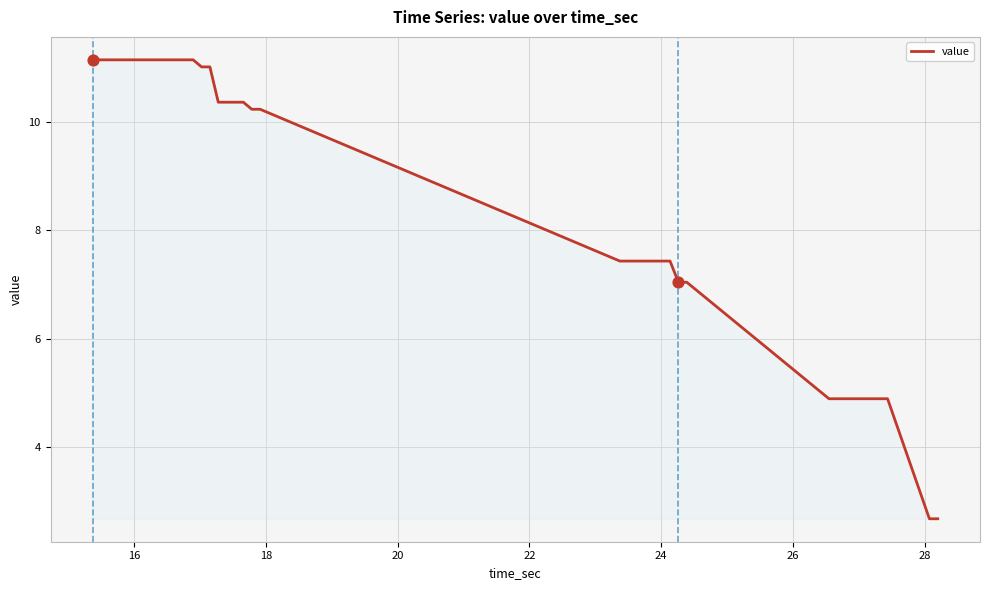

What is the greatest value displayed?

11.1